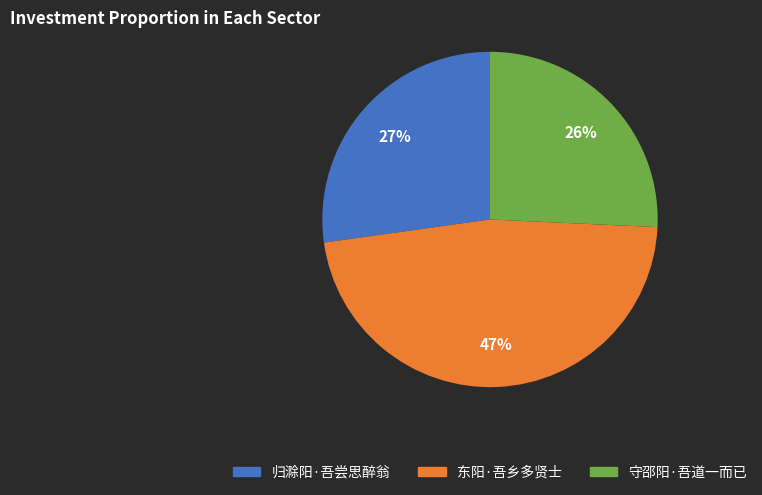

Combined, do 东阳·吾乡多贤士 and 守邵阳·吾道一而已 account for over 50%?

Yes